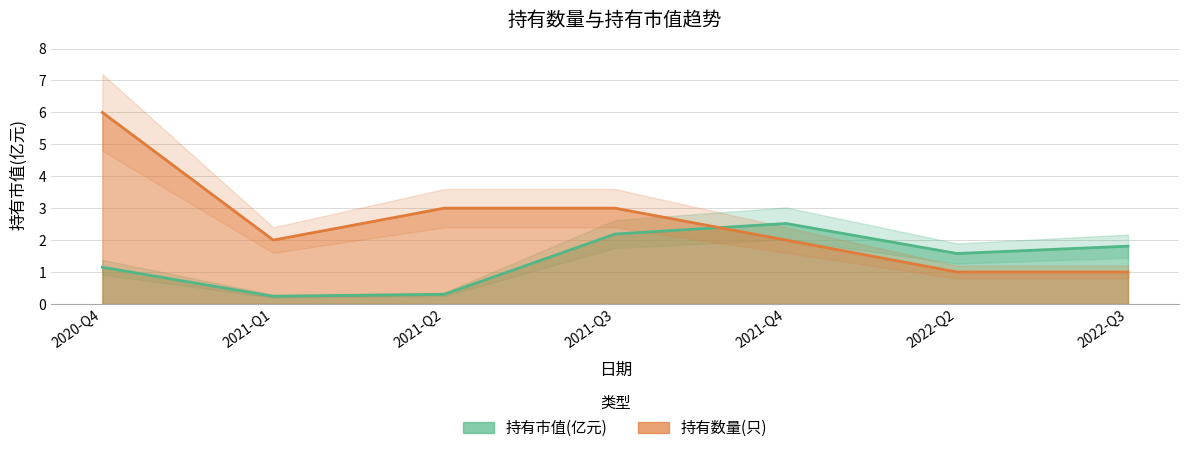

What are all the series names shown in the legend?

持有市值(亿元), 持有数量(只)